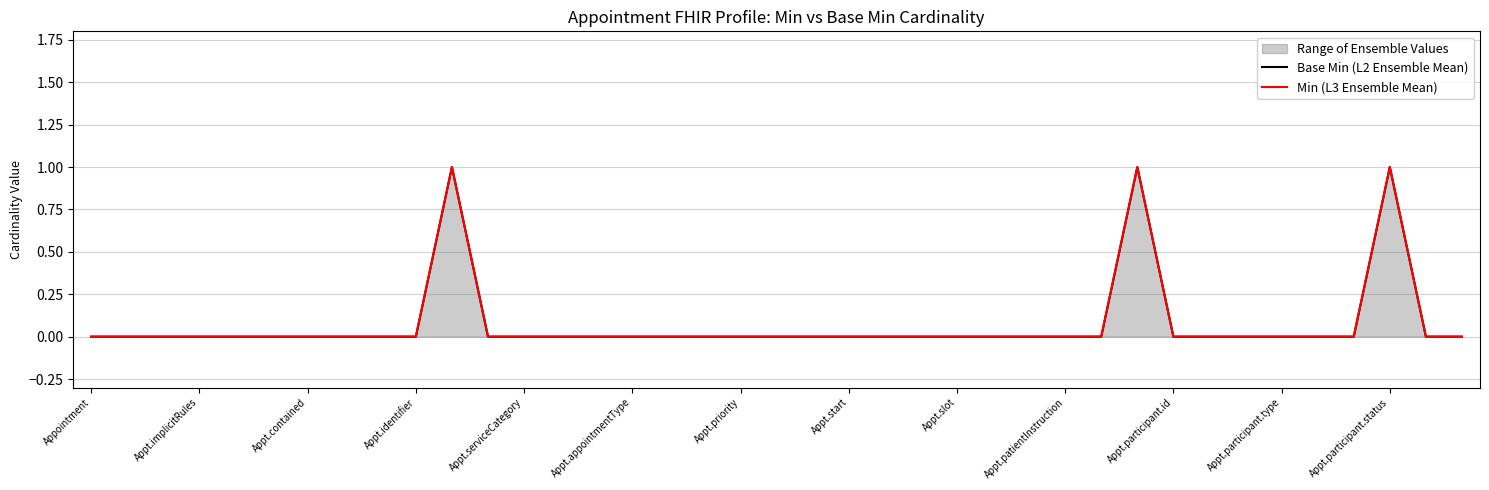

What is the sum of all Min (L3 Ensemble Mean) values?

3